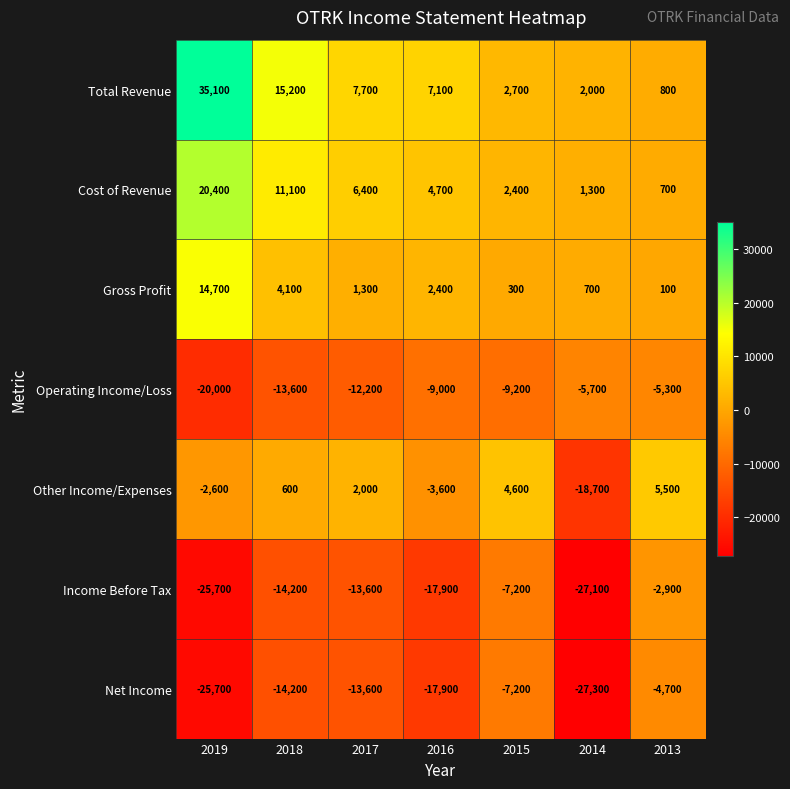

What is the sum of all Operating Income/Loss values?

-75000